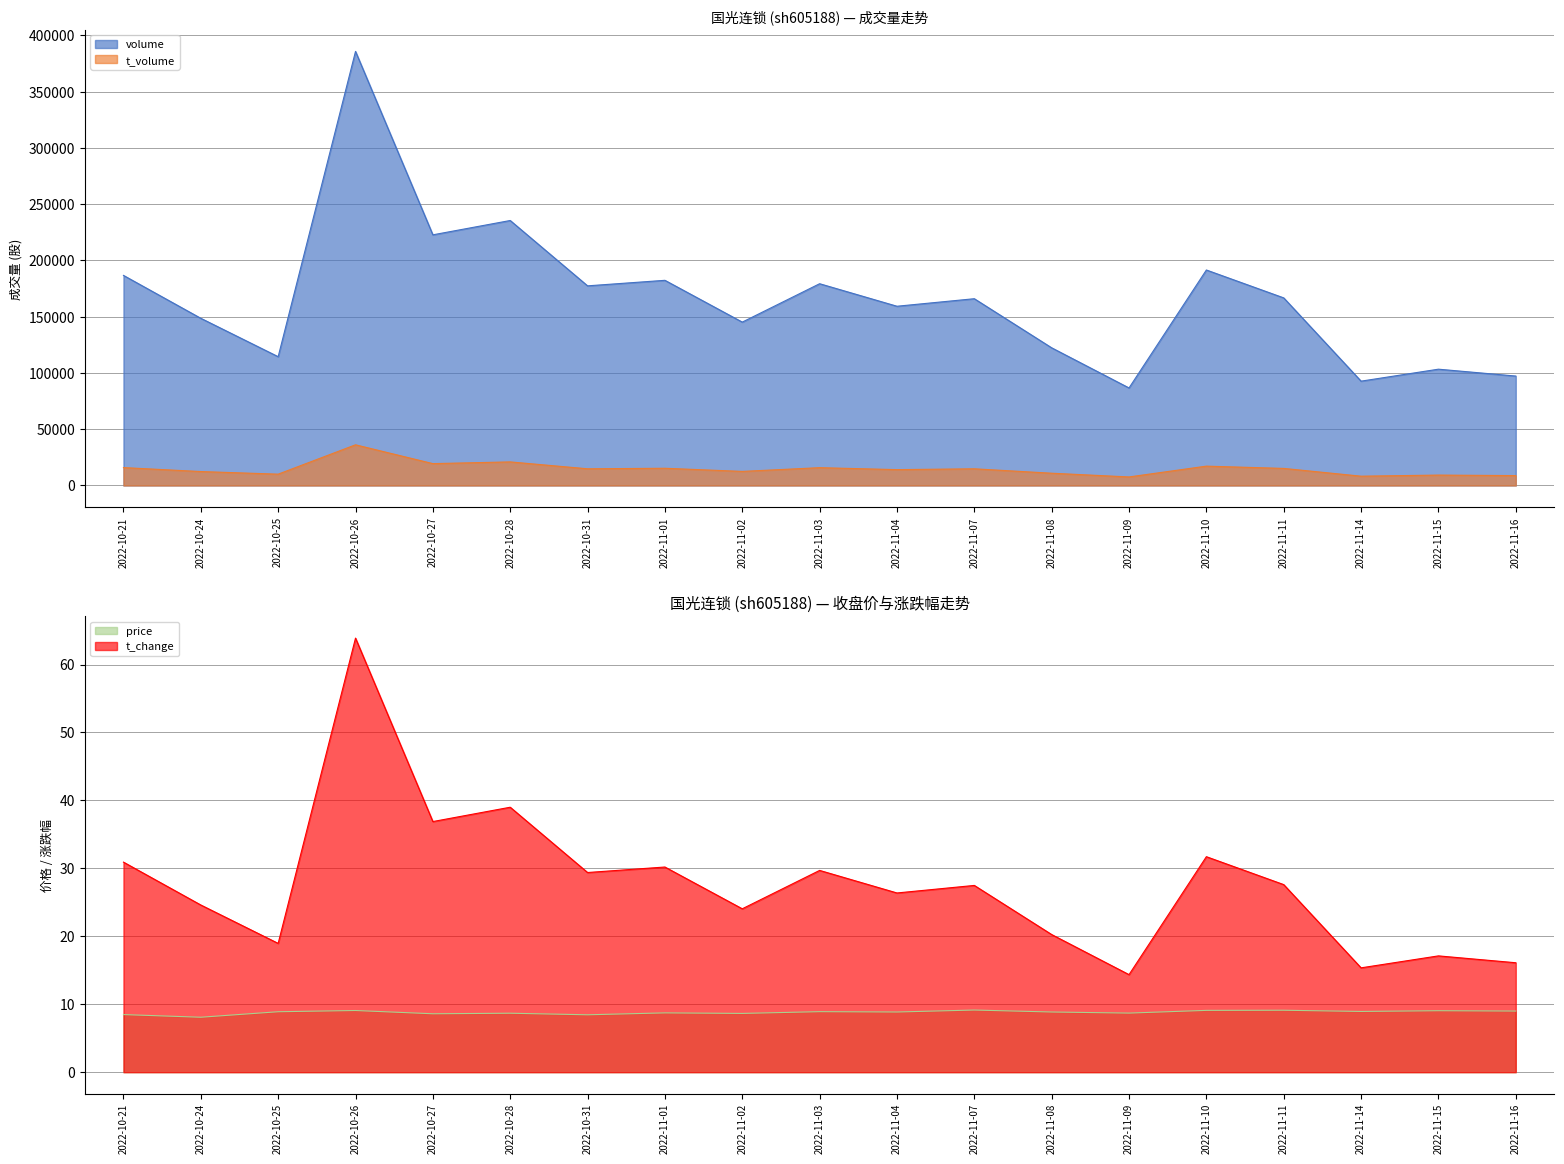

Count the number of data series in this chart.

4